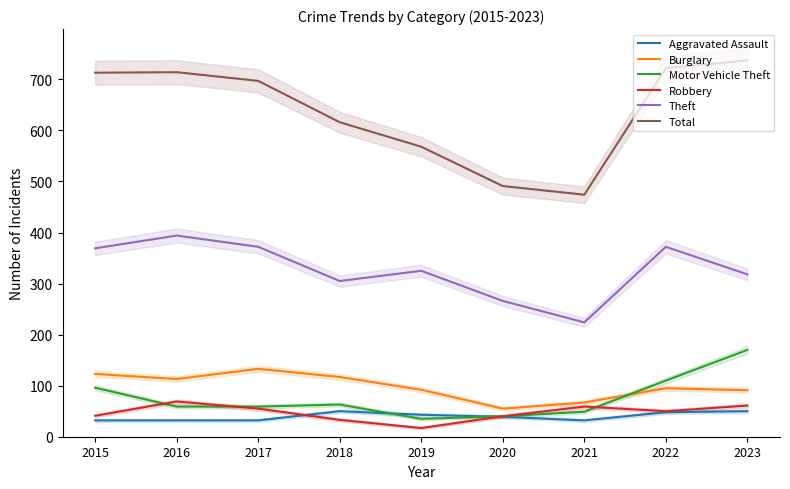

How many interior local peaks does the Robbery series have?

2